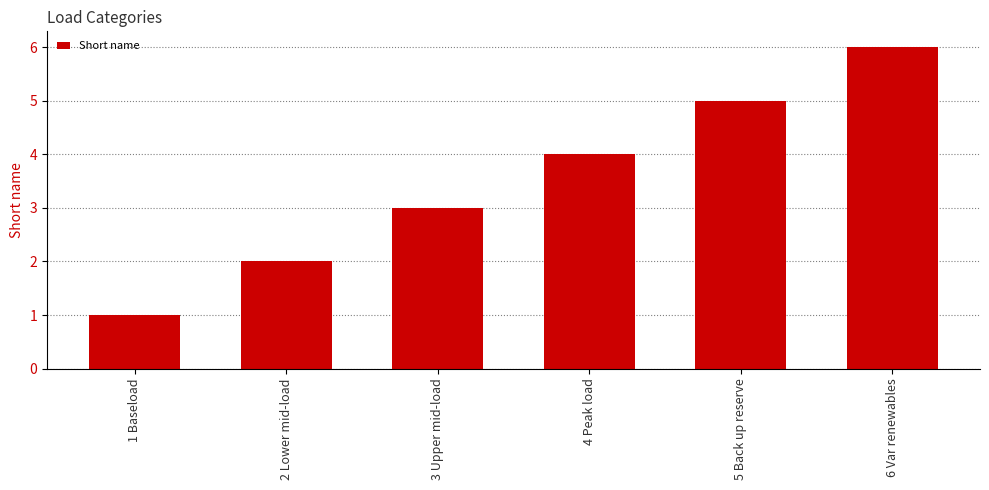

What is the label of the 2nd bar from the right?

5 Back up reserve